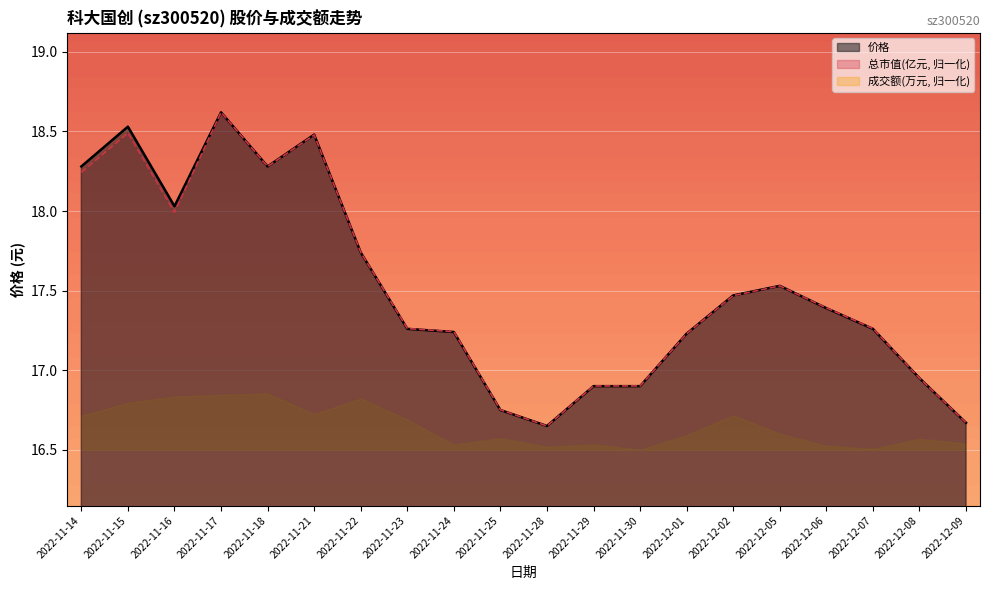

Which category has the highest value in the 价格 series?

2022-11-17